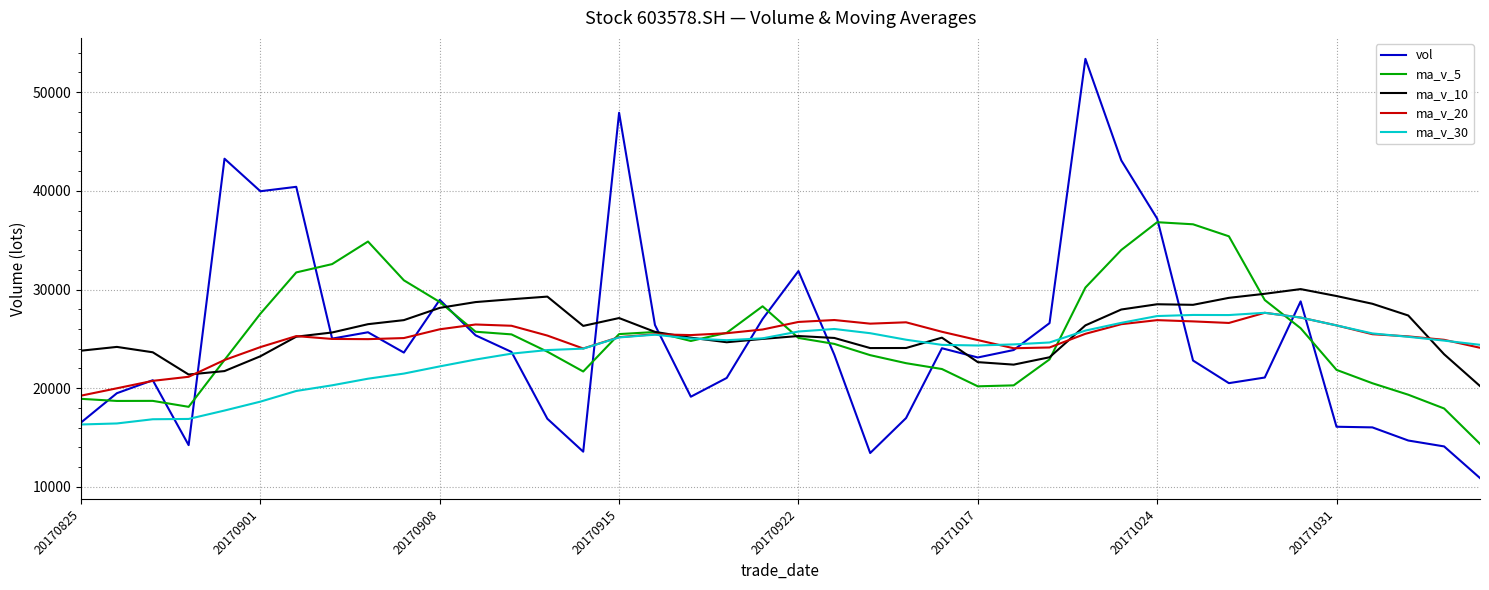

How many lines are shown in the chart?

5